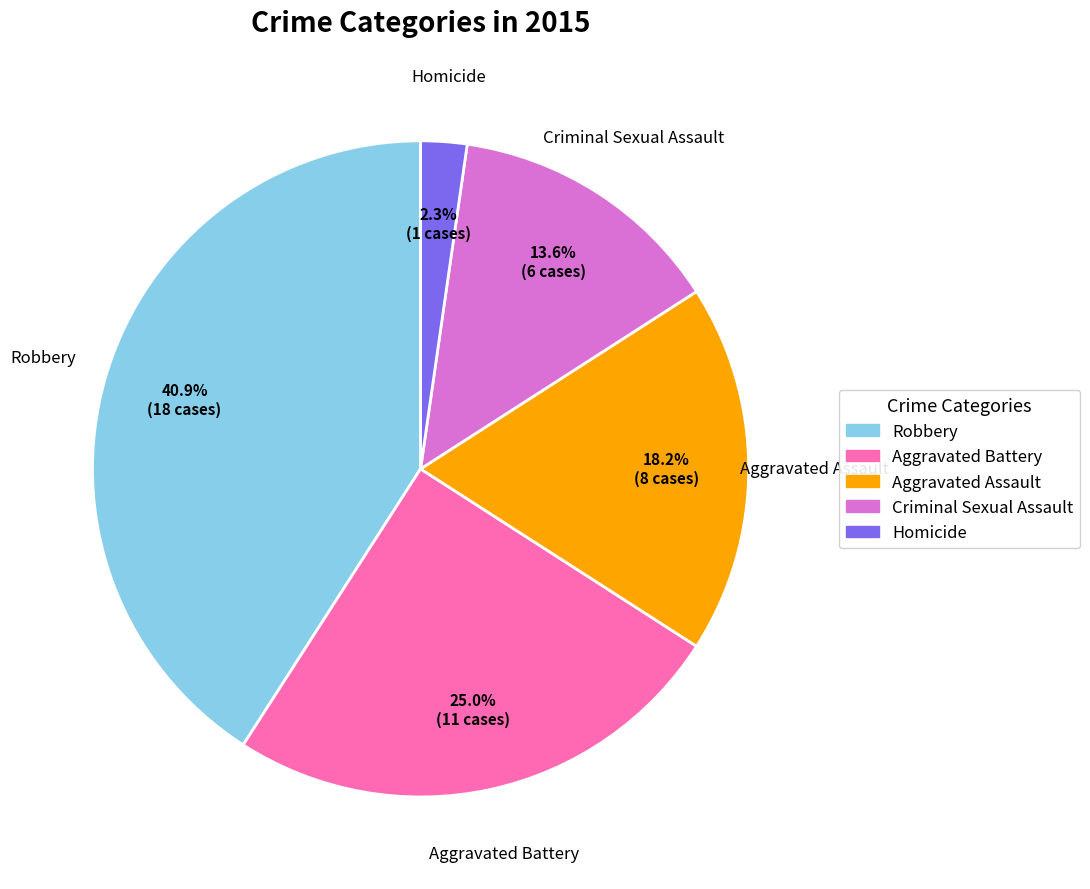

To the nearest percent, what is the combined percentage of Aggravated Battery and Criminal Sexual Assault?

39%